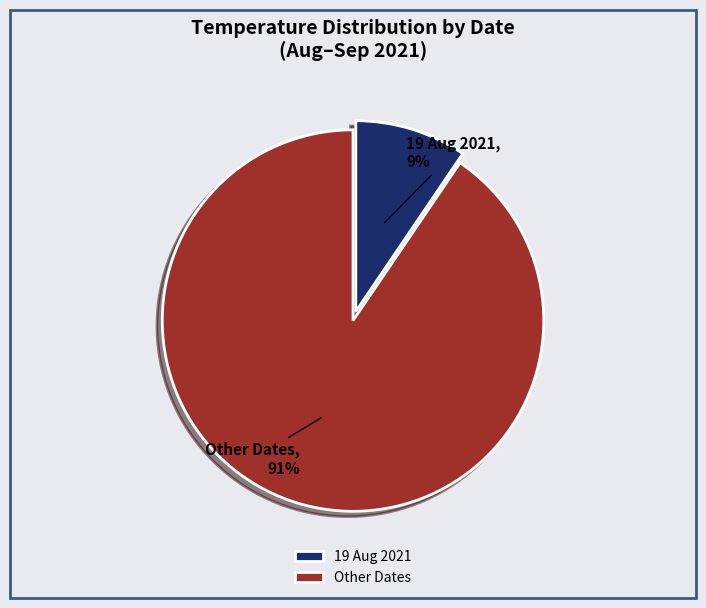

Which category accounts for the majority?

Other Dates